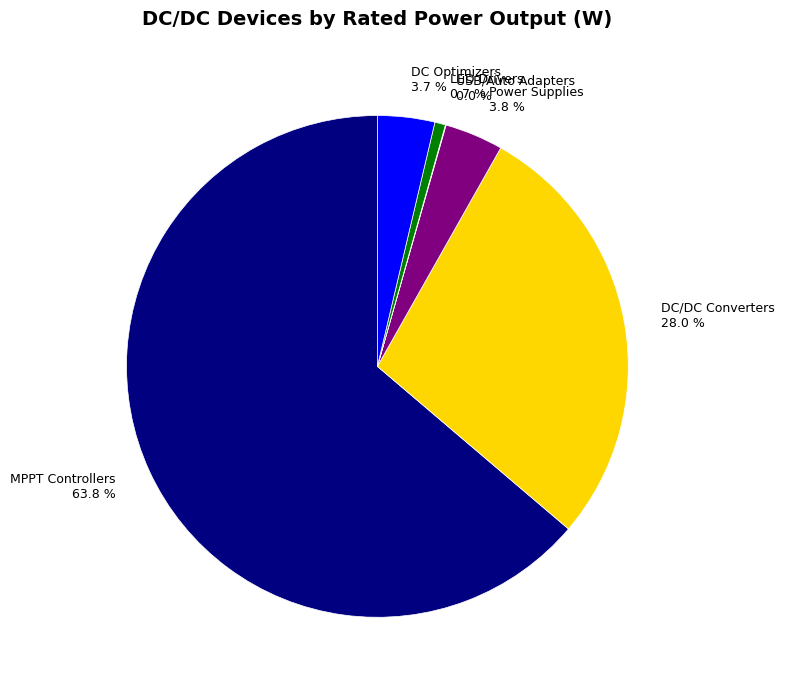

Approximately how many times larger is the value at MPPT Controllers 63.8 % compared to DC/DC Converters 28.0 %?

2.3